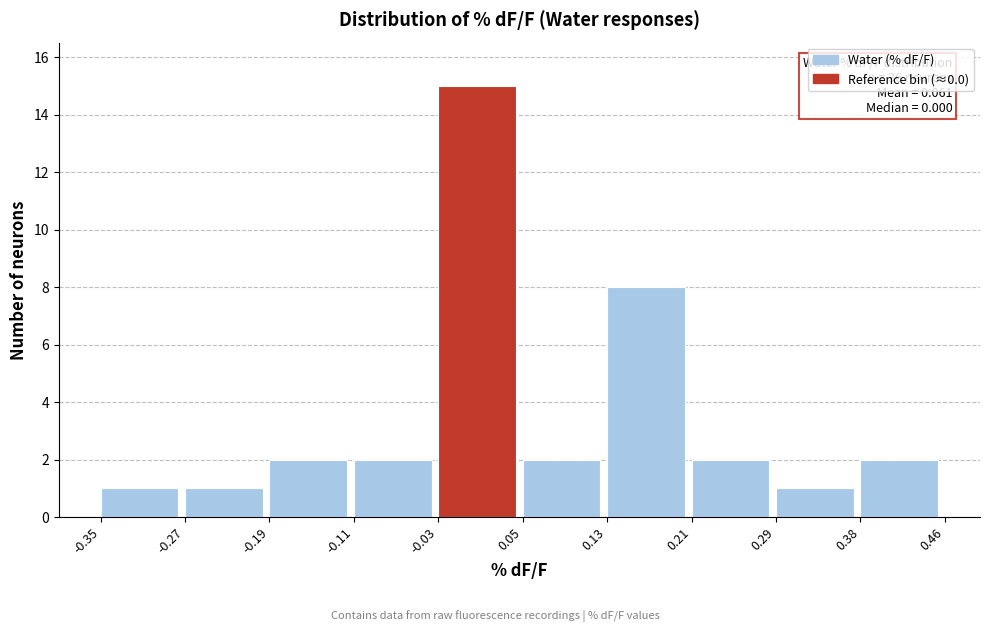

Which range on the x-axis has the tallest bar?

-0.03 to 0.05